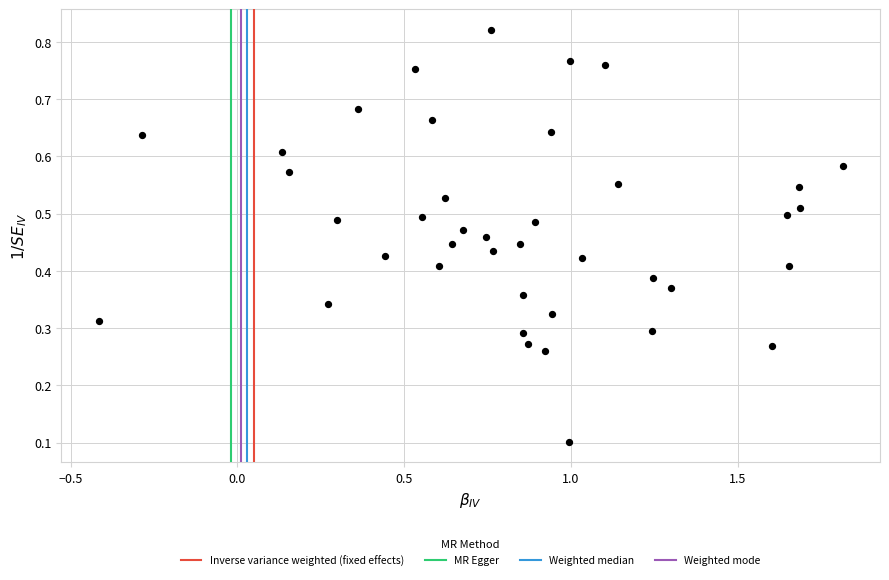

What is the range of X values (max minus min)?

2.2